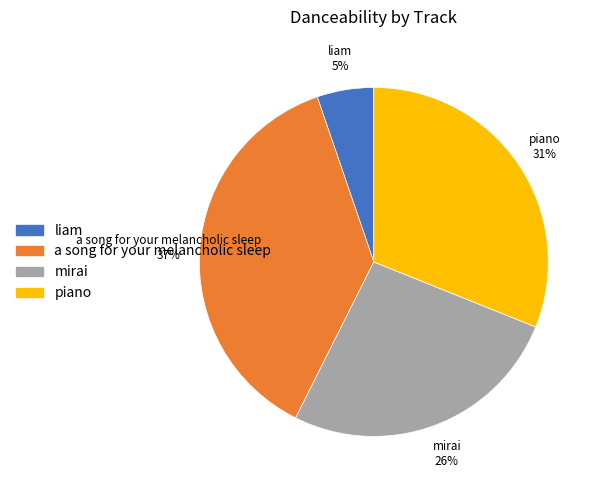

Do piano and a song for your melancholic sleep together represent more than half of the pie?

Yes